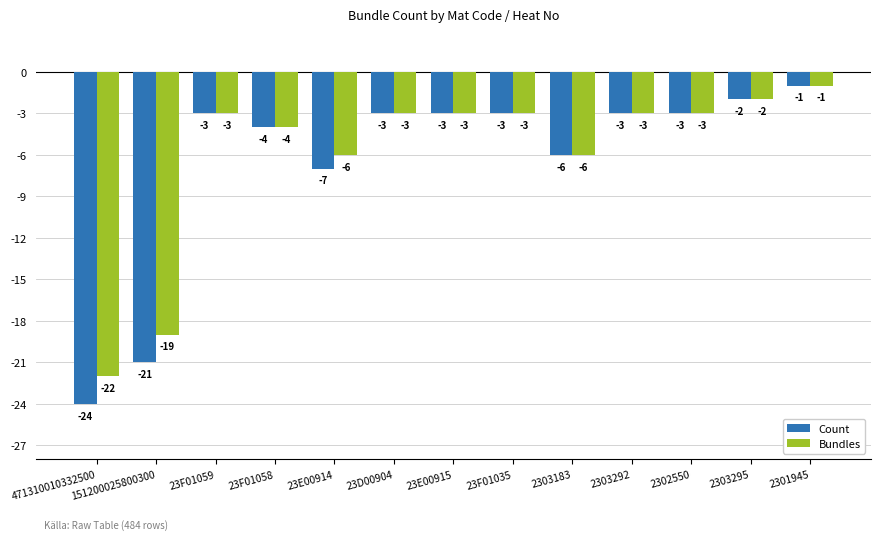

Does the chart contain any negative values?

Yes